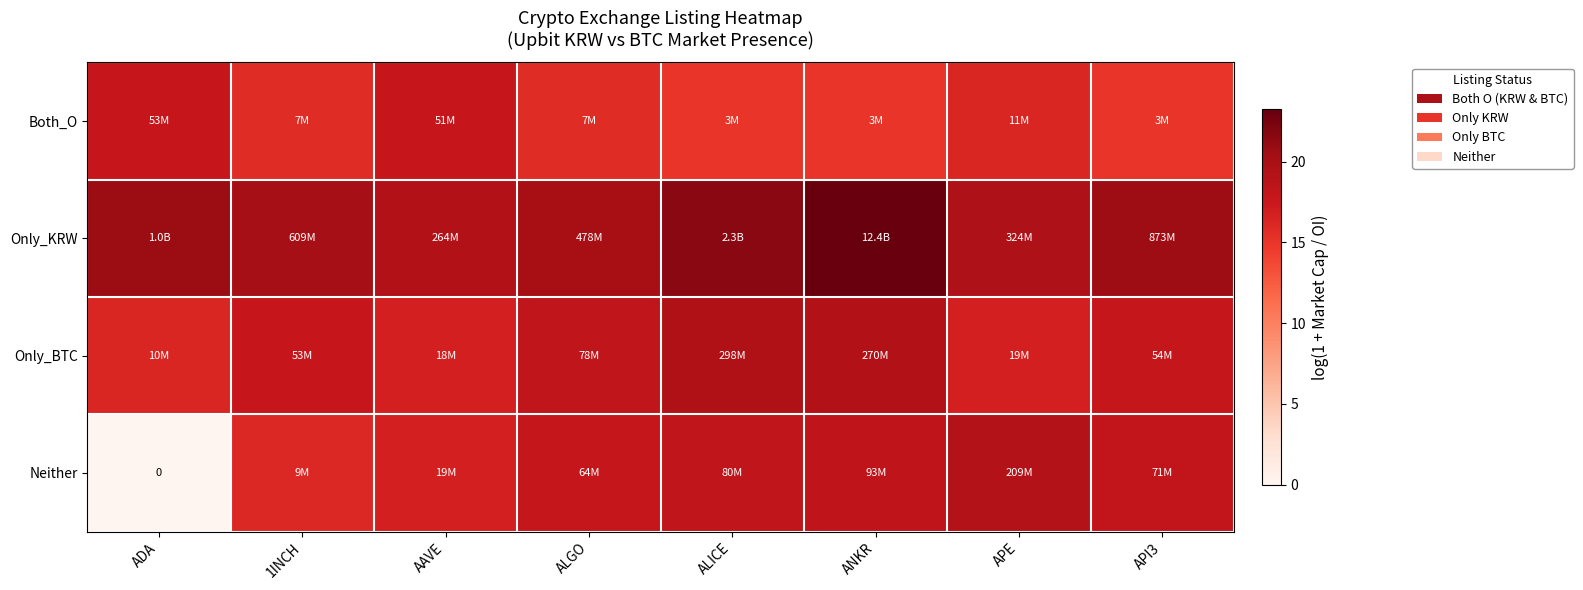

At how many categories does at least one series exceed 1?

8